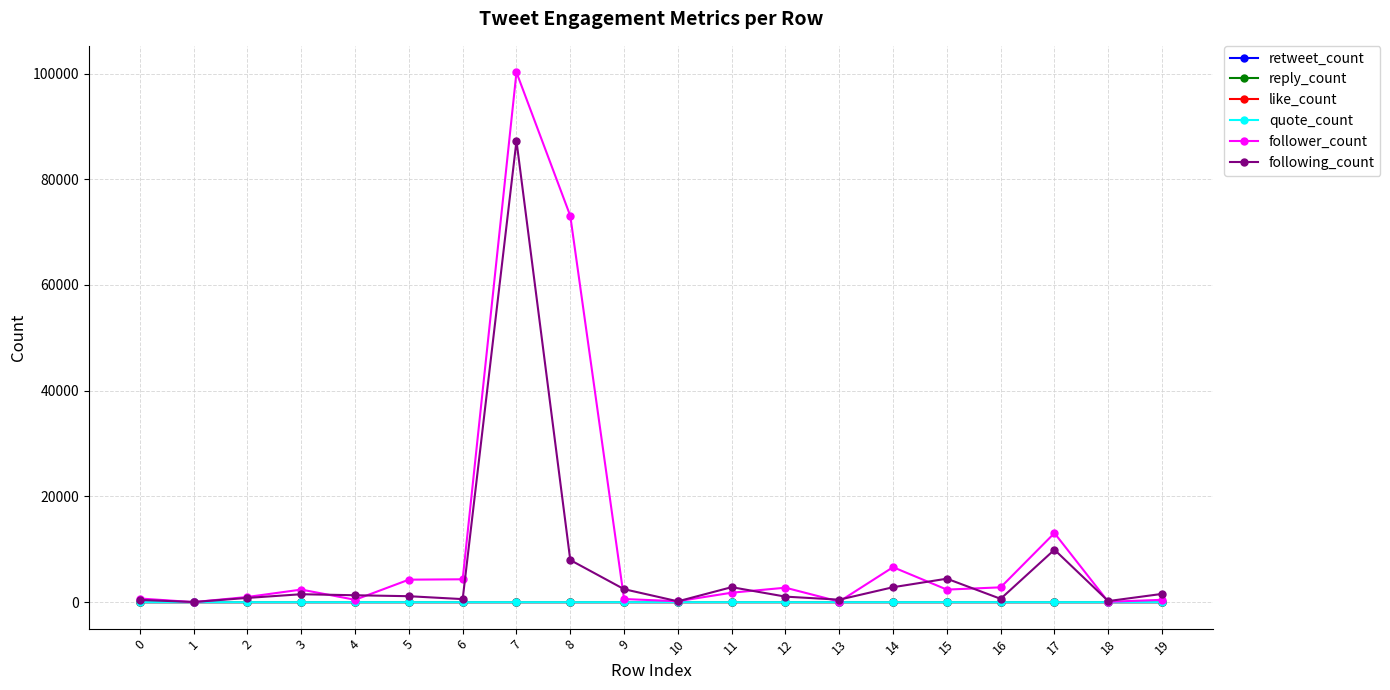

Is it true that following_count equals 430 at 0?

True